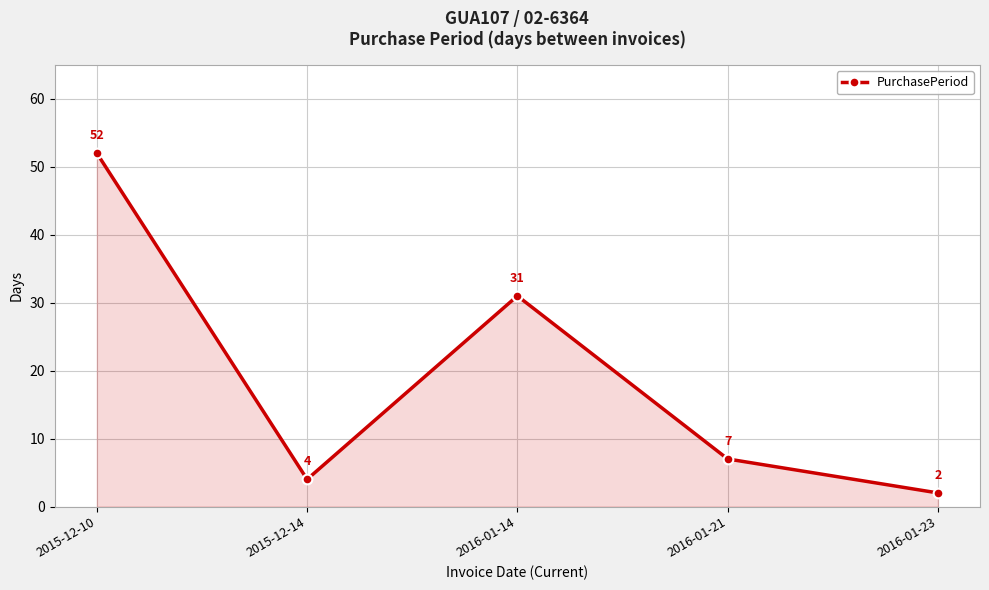

True or false: the data shows 2 at 2016-01-21.

False